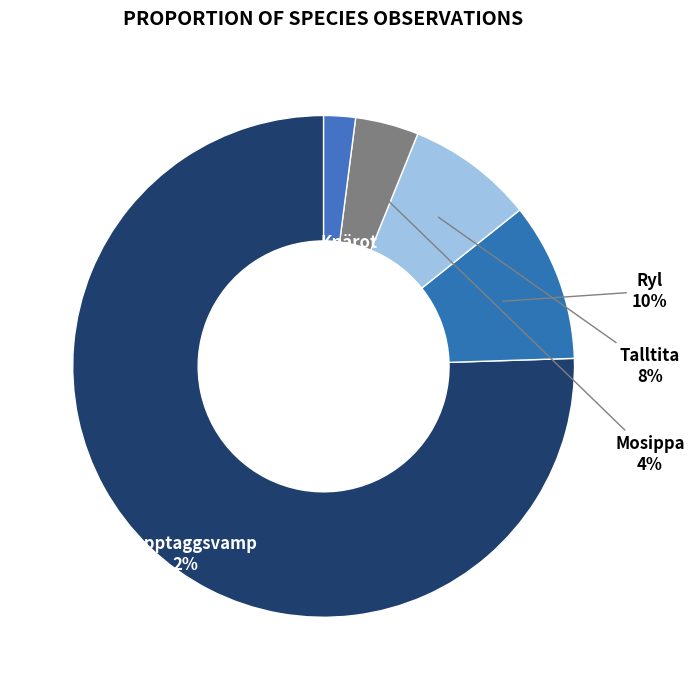

What is the majority slice?

Knärot